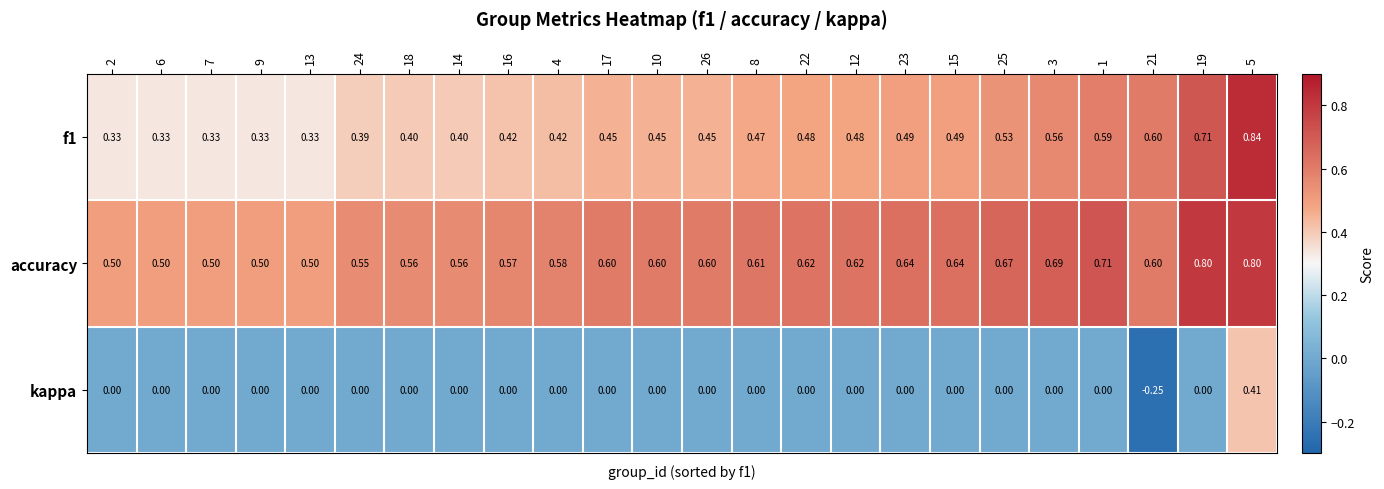

Which series has the largest total across all categories?

accuracy